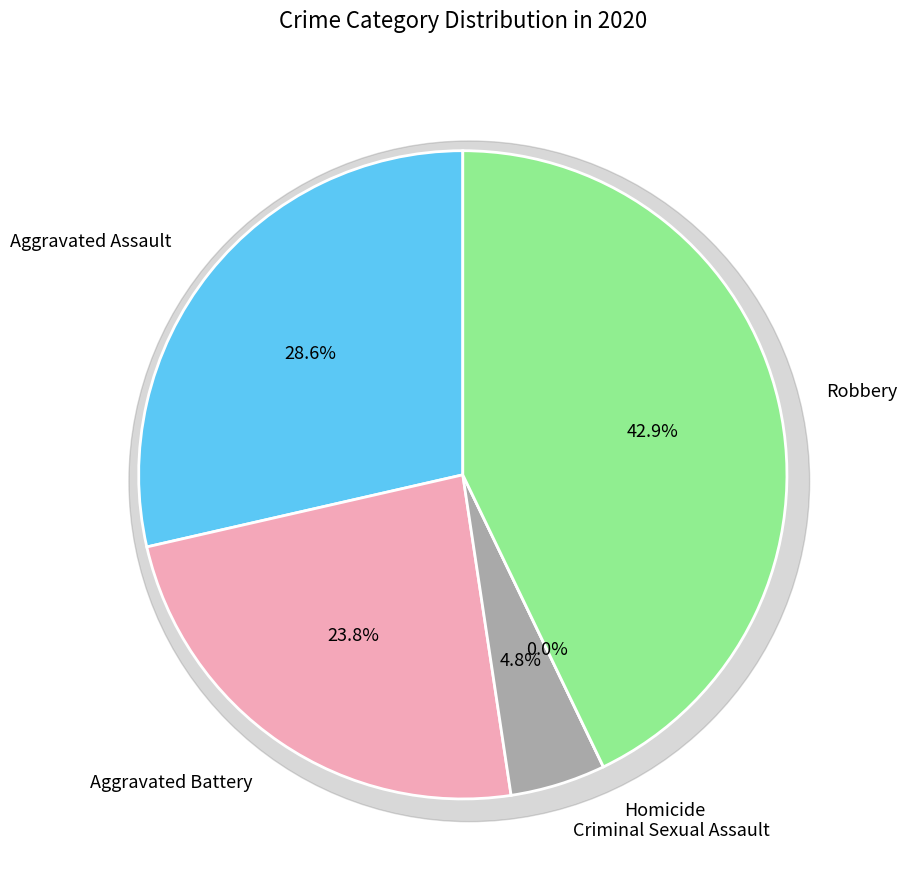

How many slices are in this pie chart?

5